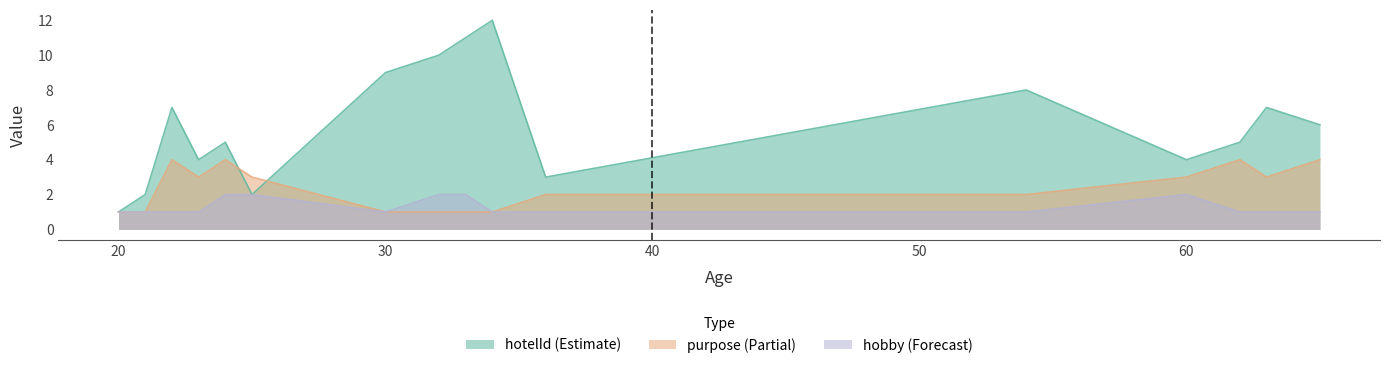

At which label is hotelId closest to 6?

65